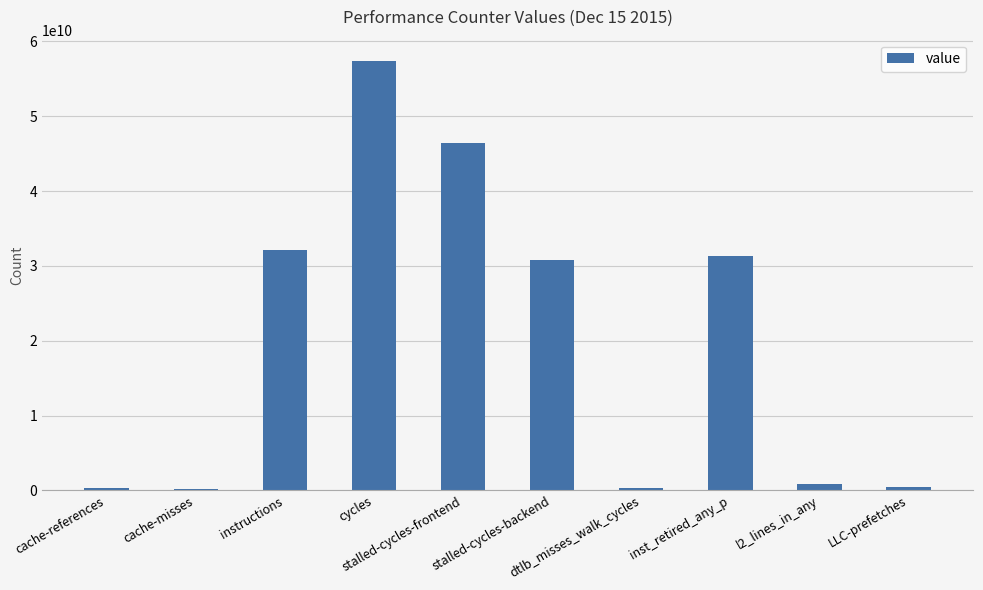

What position from the right is cache-misses?

9